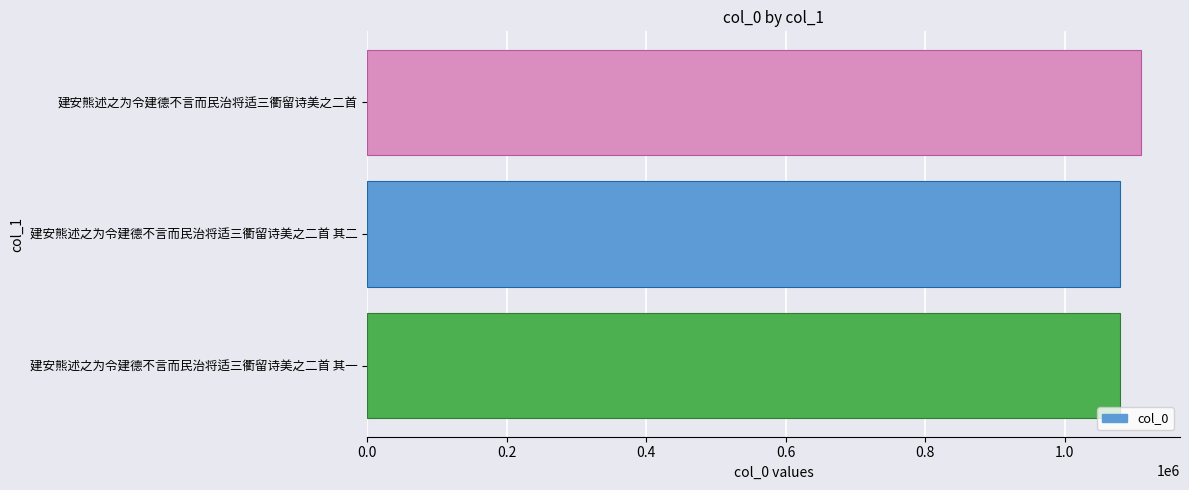

Read the value at 建安熊述之为令建德不言而民治将适三衢留诗美之二首 其一.

1080158